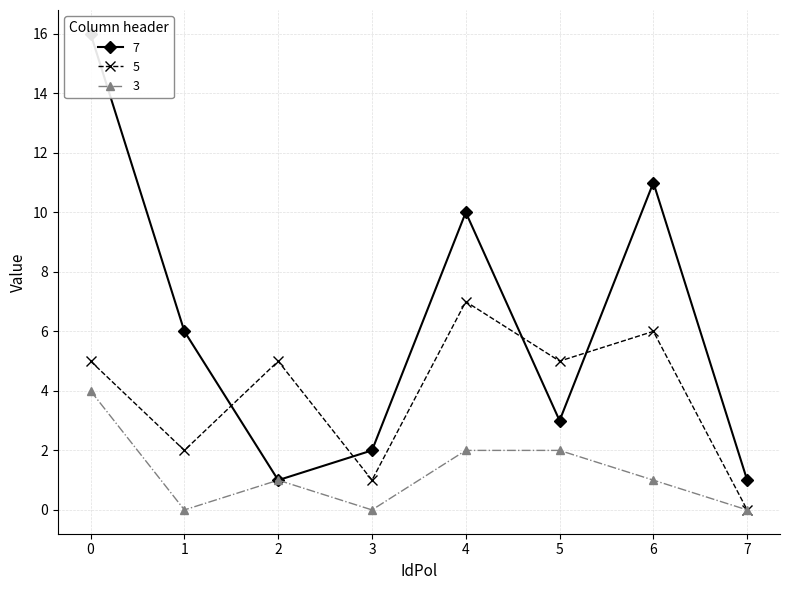

At how many categories does at least one series exceed 7?

3